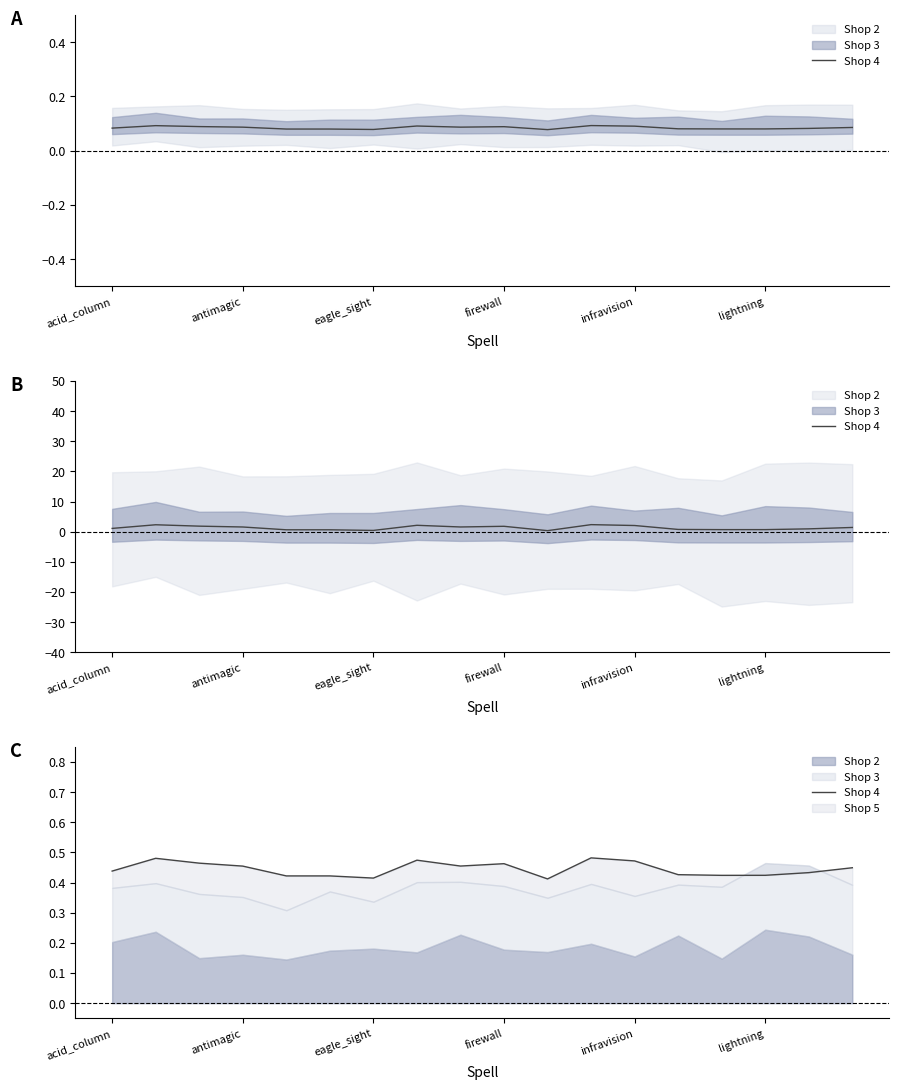

Rank the categories by value from highest to lowest.

11, antimagic, 7, 12, eagle_sight, 9, 8, firewall, 17, acid_column, 16, 13, 15, 14, infravision, lightning, 6, 10